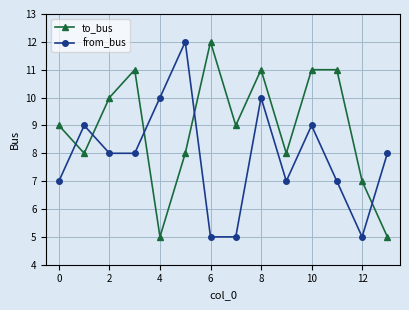

What is the average value of the from_bus series?

8